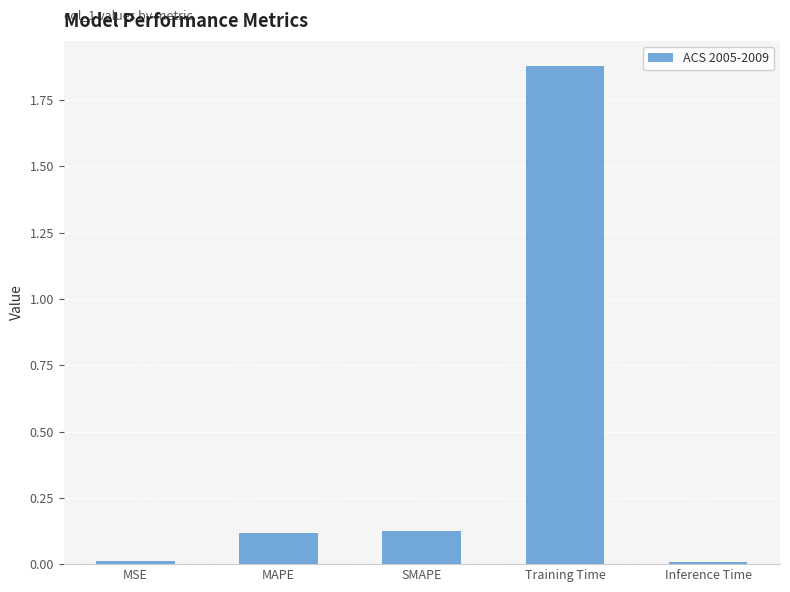

Which has a higher value, MAPE or Inference Time?

MAPE